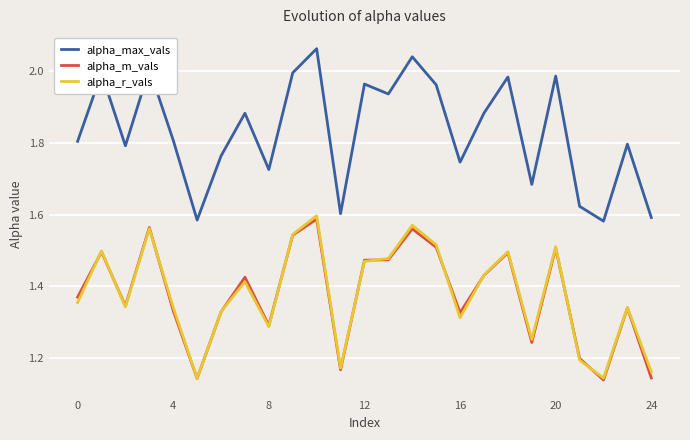

True or false: alpha_max_vals and alpha_r_vals intersect in this chart.

False